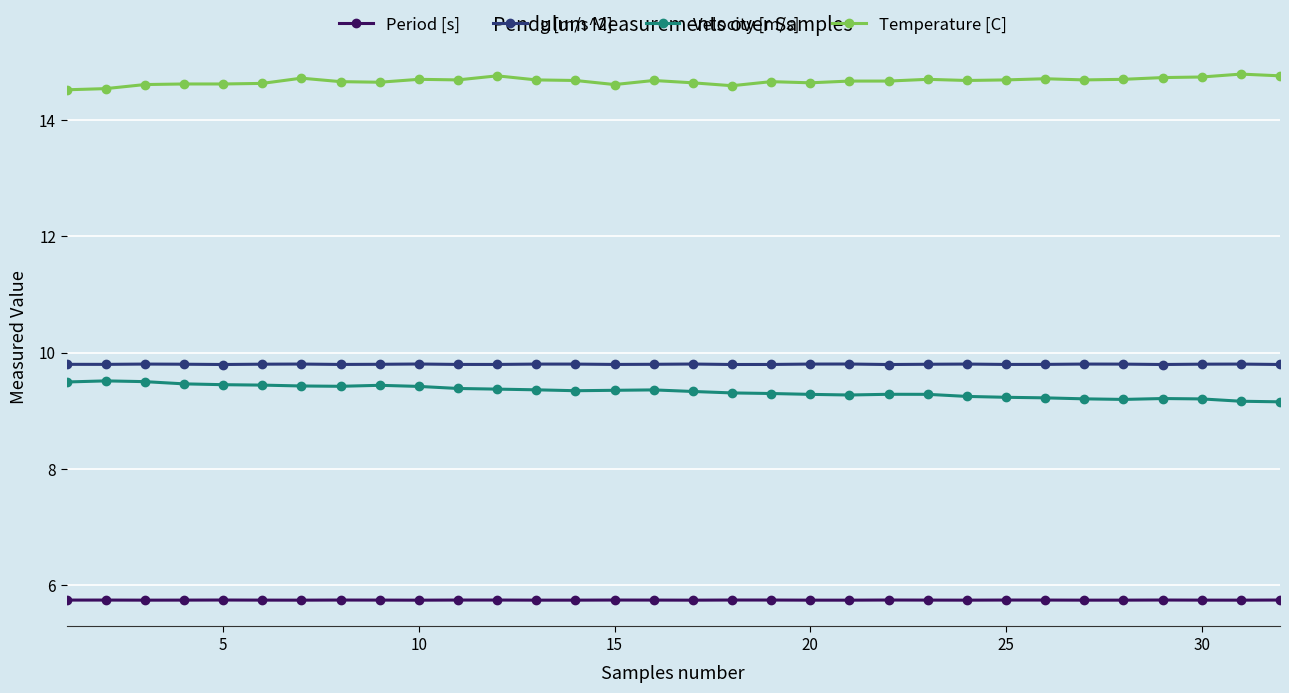

True or false: g [m/s^2] and Period [s] intersect in this chart.

False